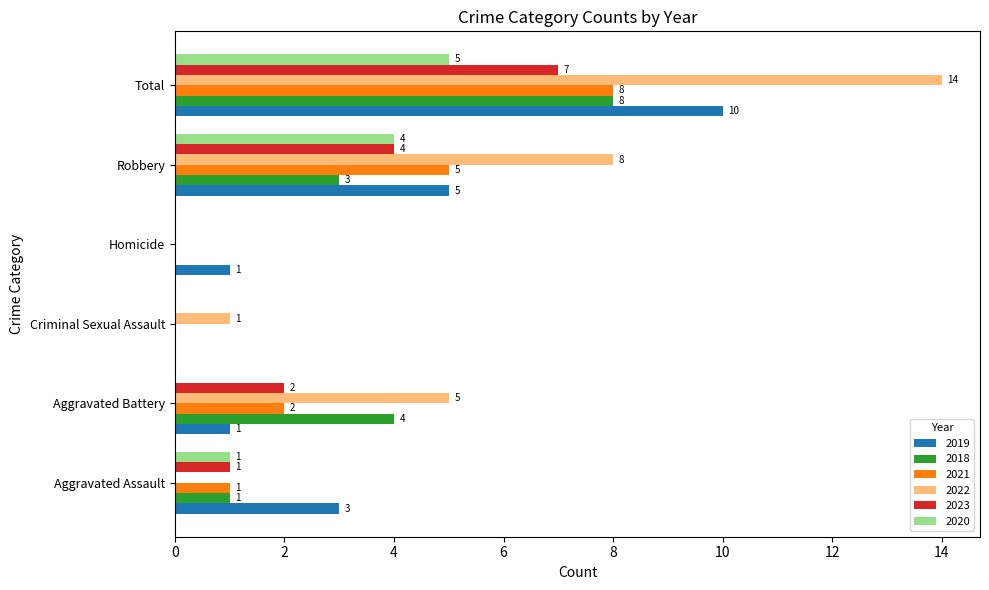

What is the maximum value for 2022?

14